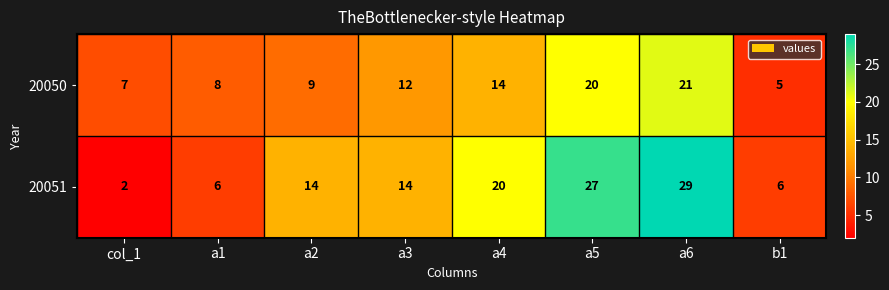

Reading left to right, extract all data points from this chart.

20050: 7	8	9	12	14	20	21	5
20051: 2	6	14	14	20	27	29	6